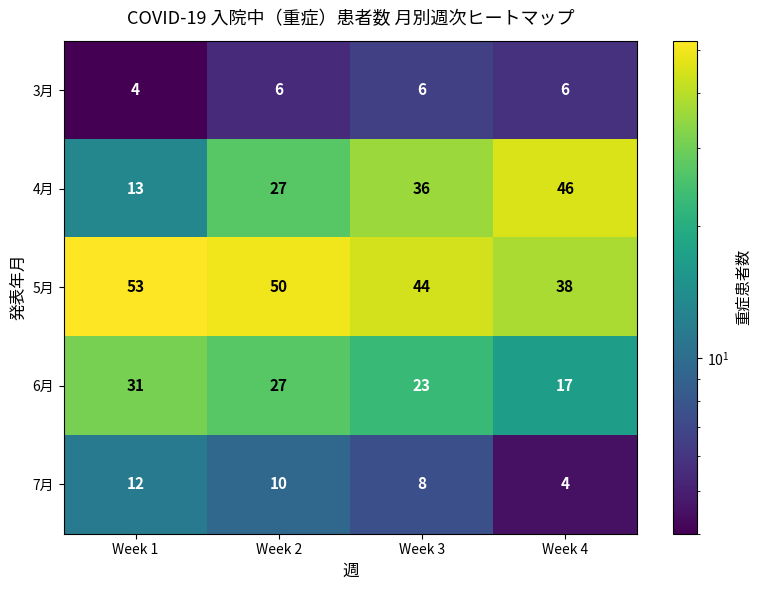

The 5月 series shows 53 at Week 1. True or false?

True